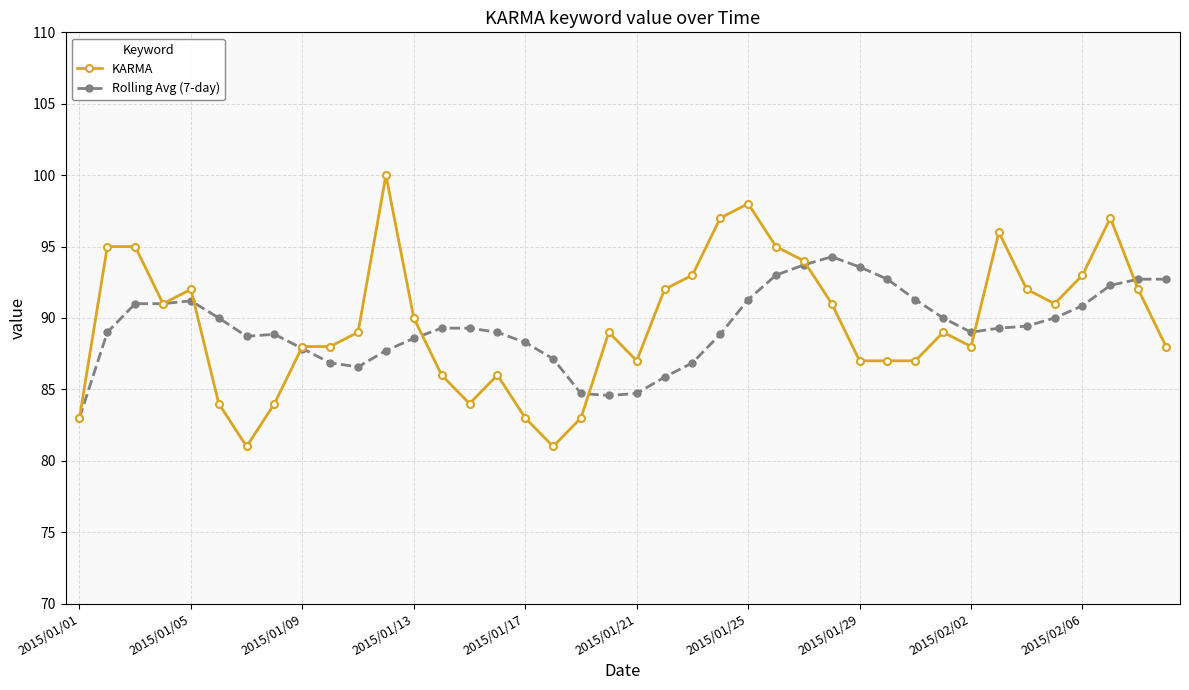

What is the value of the Rolling Avg (7-day) point at the 39th from the left?

92.7